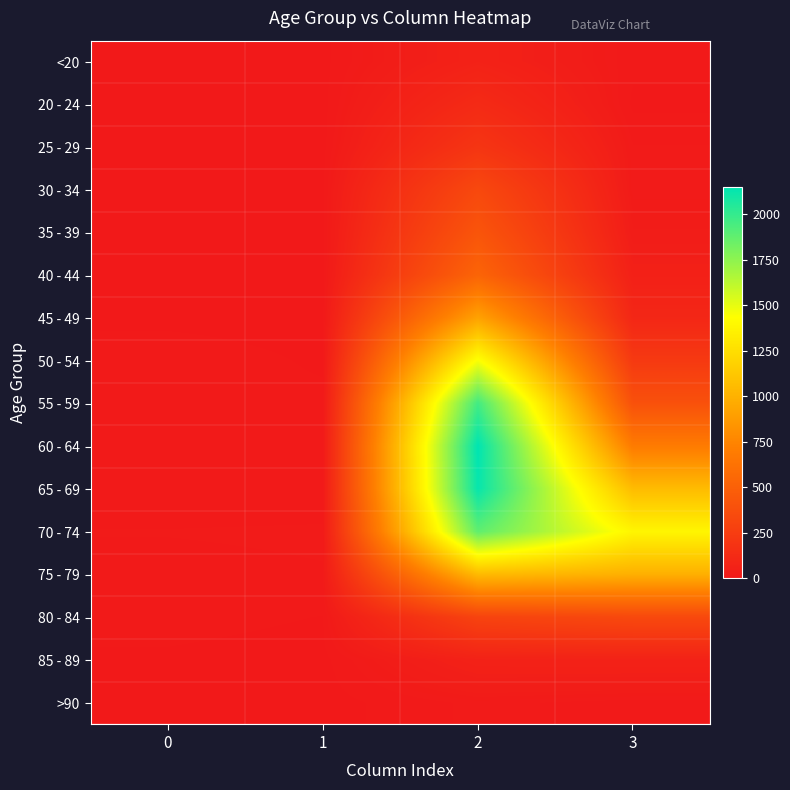

What is the spread (max minus min) of values at 2?

2136